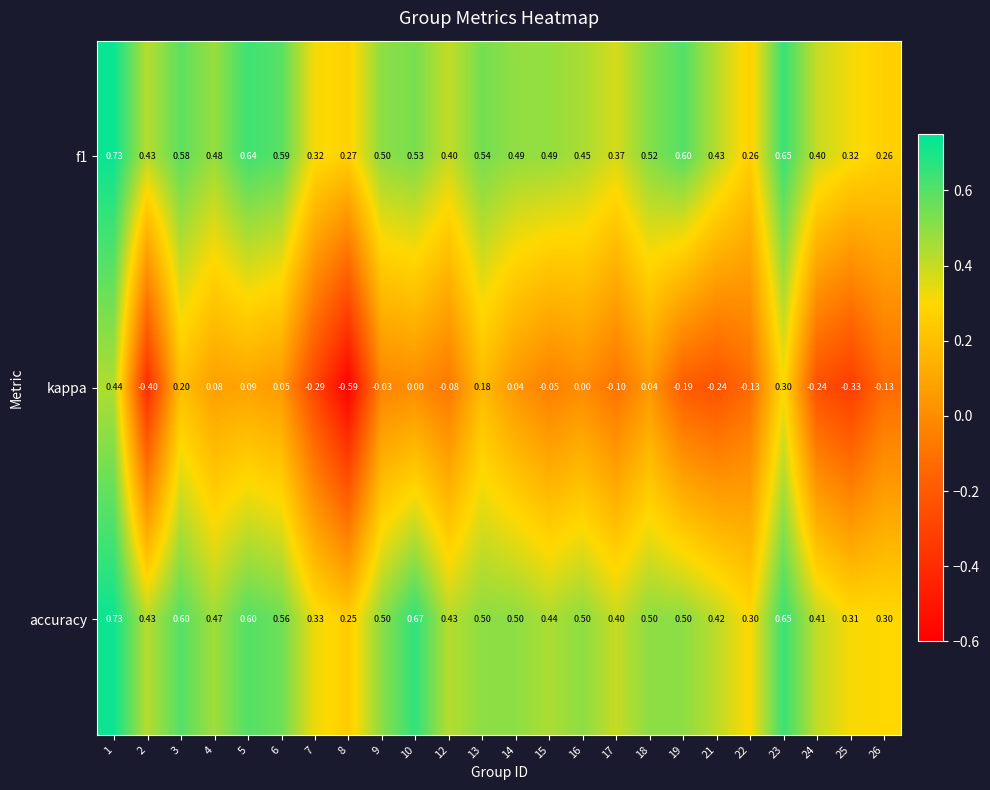

What is the total value across all series at 7?

0.4